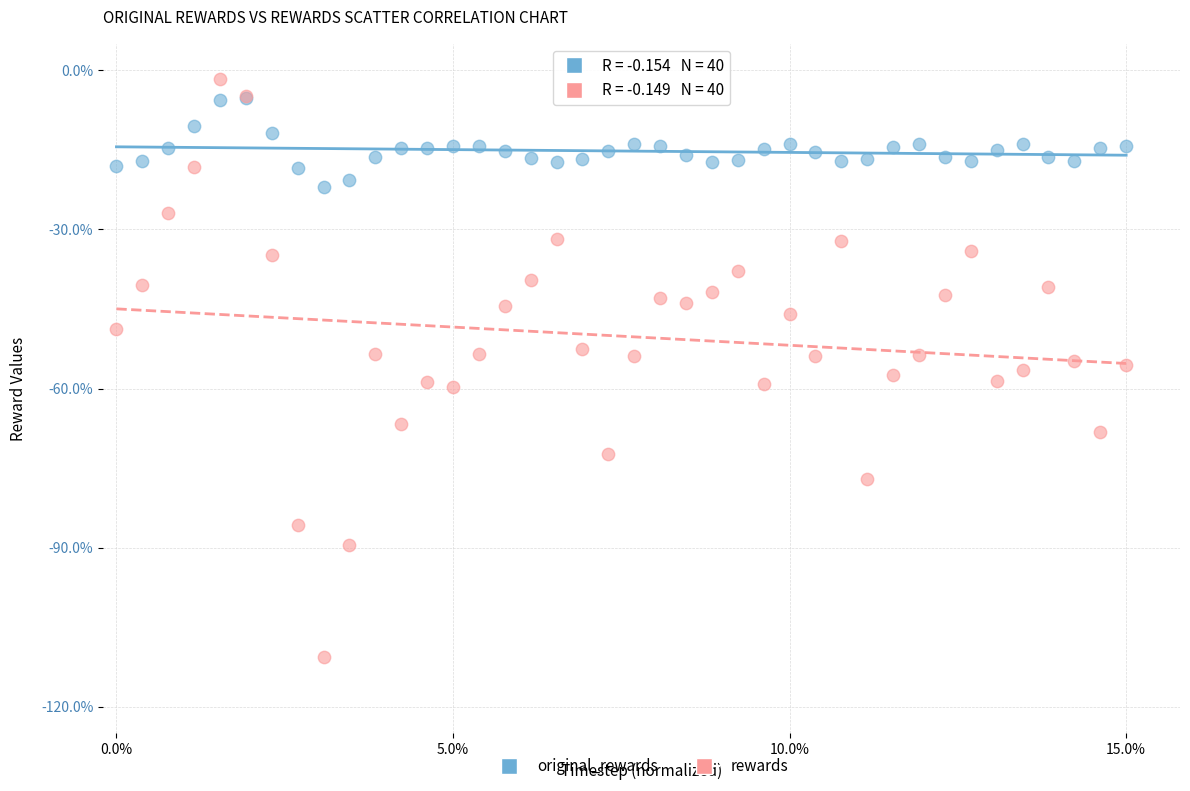

What are all the series names shown in the legend?

original_rewards, rewards